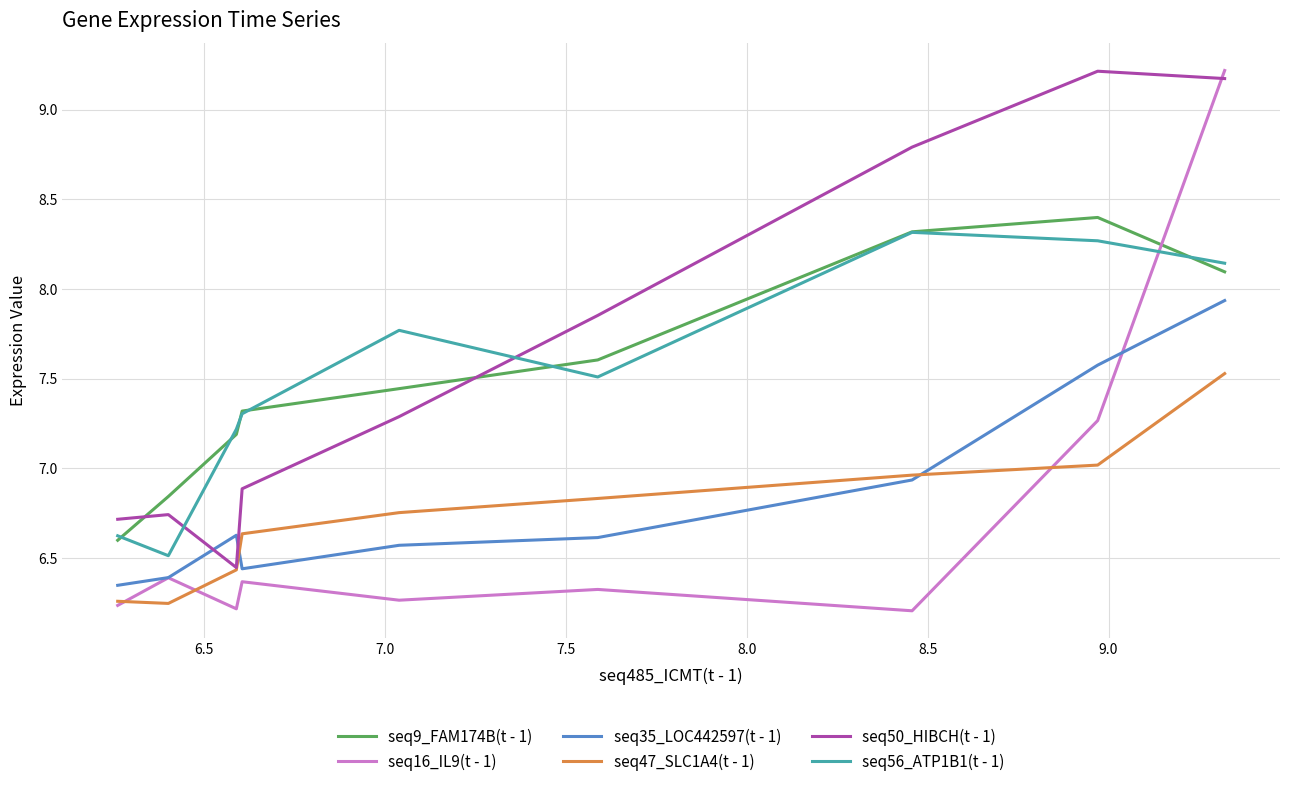

True or false: seq16_IL9(t - 1) and seq56_ATP1B1(t - 1) cross at least once.

True